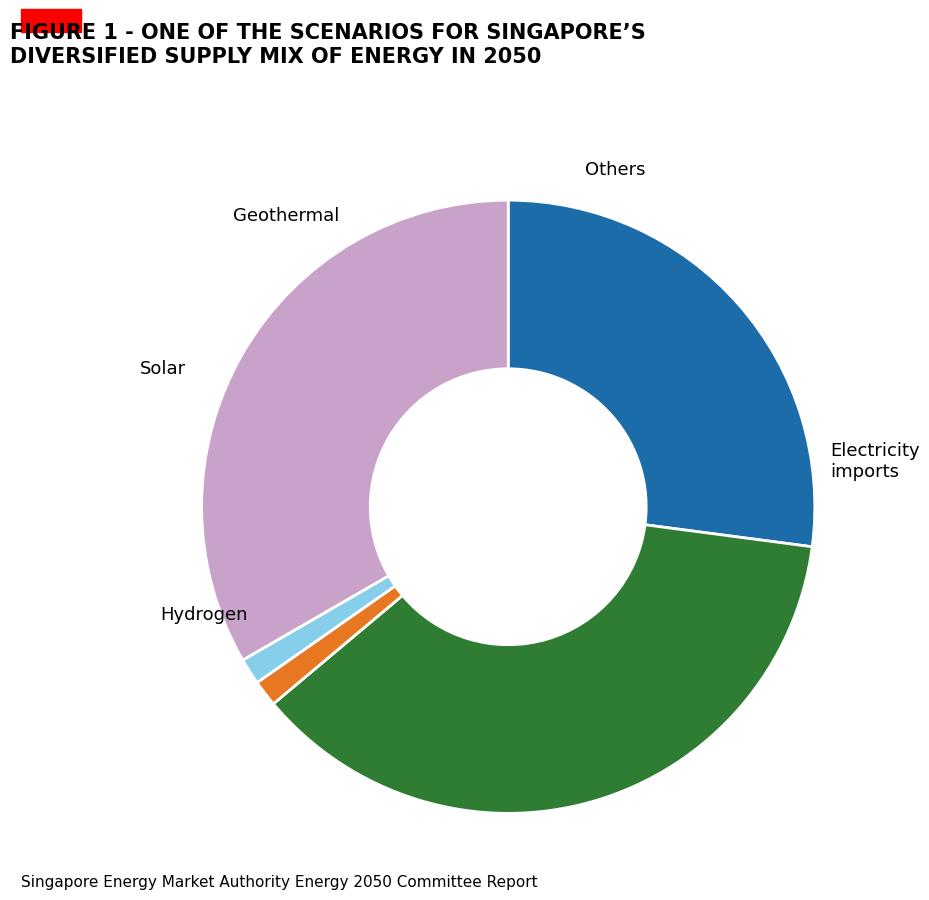

Does any single category account for the majority?

No